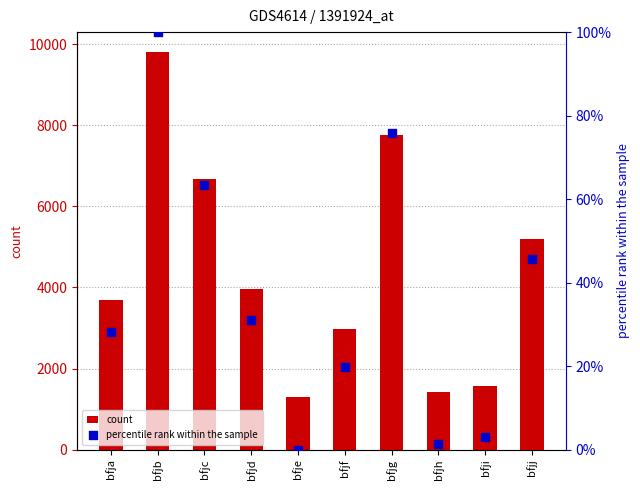

Which series has the largest Y range (max minus min)?

count